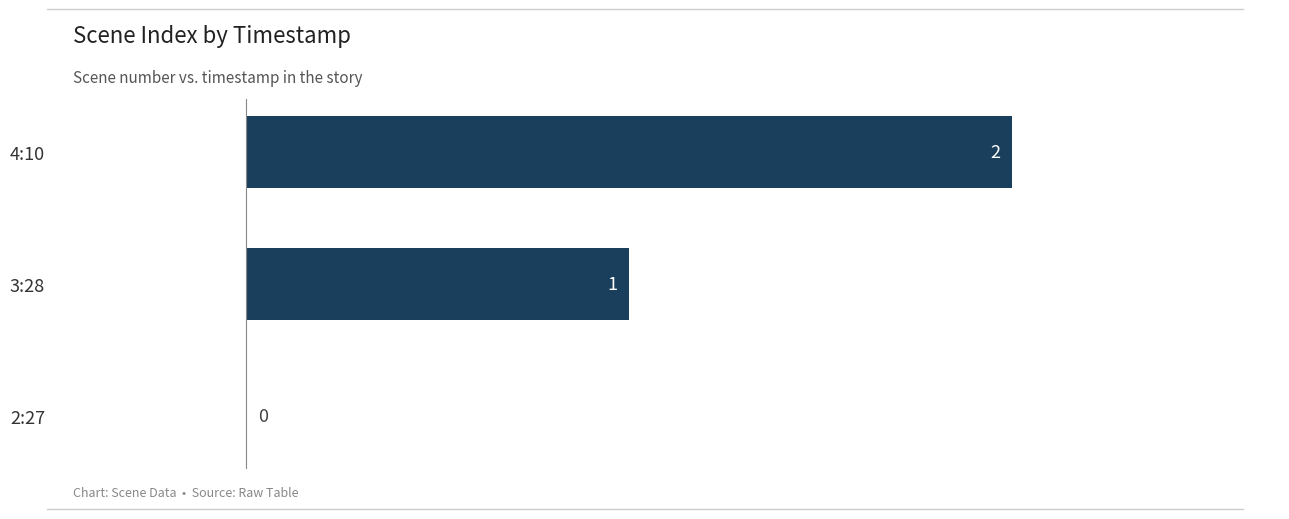

What is the sum of all values?

3